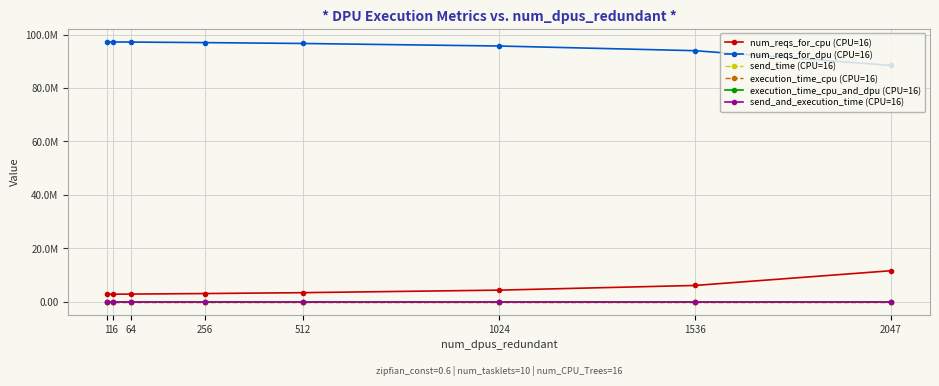

Is the value of num_reqs_for_dpu (CPU=16) at 1024 greater than the value of send_time (CPU=16) at 64?

Yes